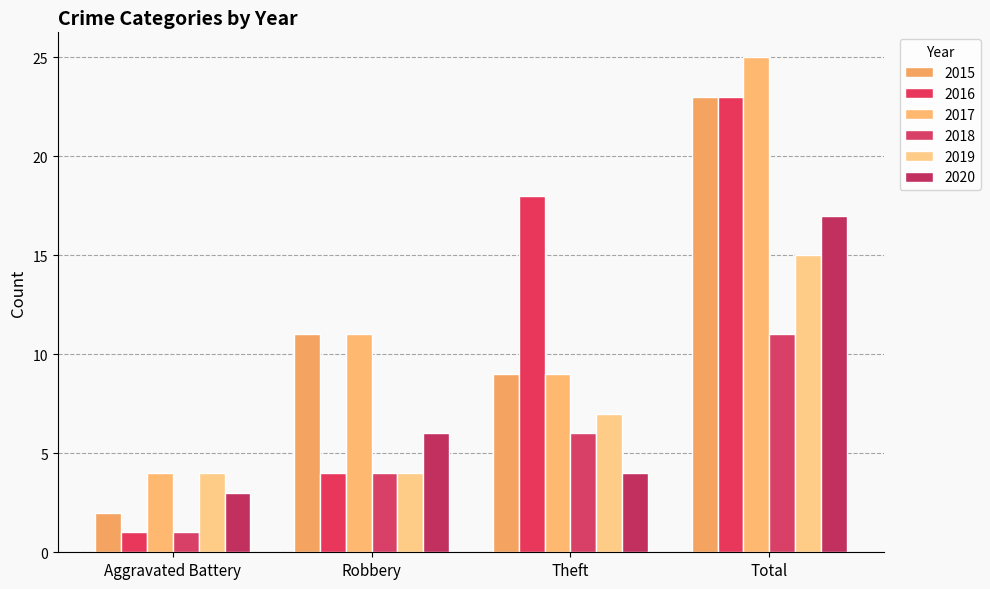

Is the value of 2019 at Total greater than the value of 2020 at Total?

No